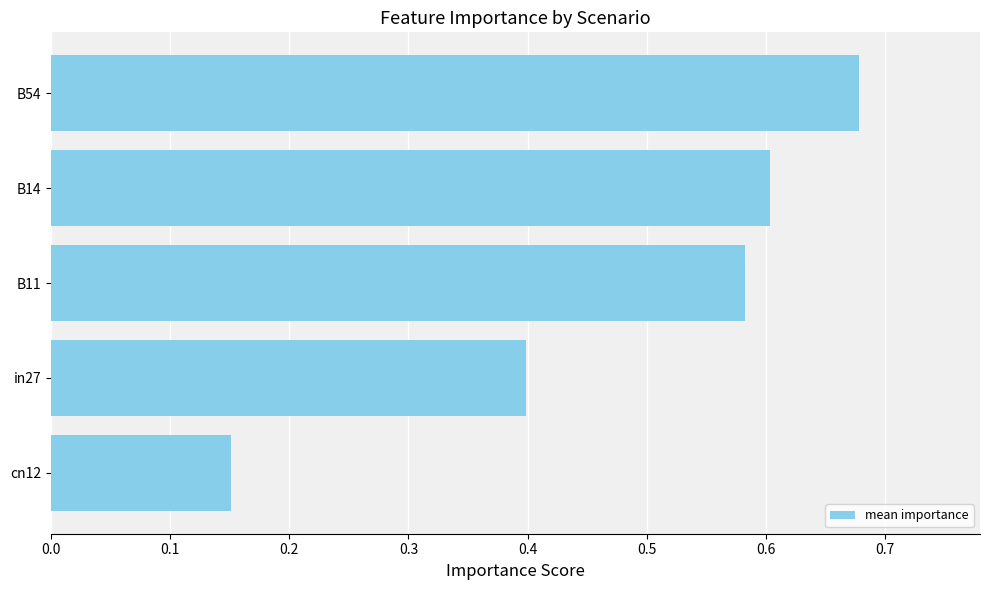

Count the values in the range 0 to 1.

5